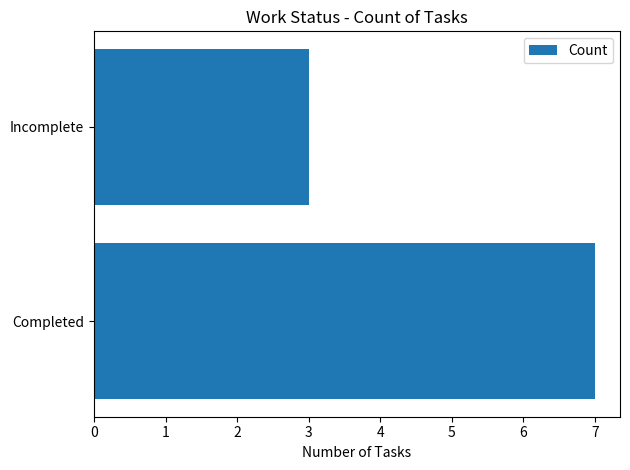

Rank the categories by value from lowest to highest.

Incomplete, Completed